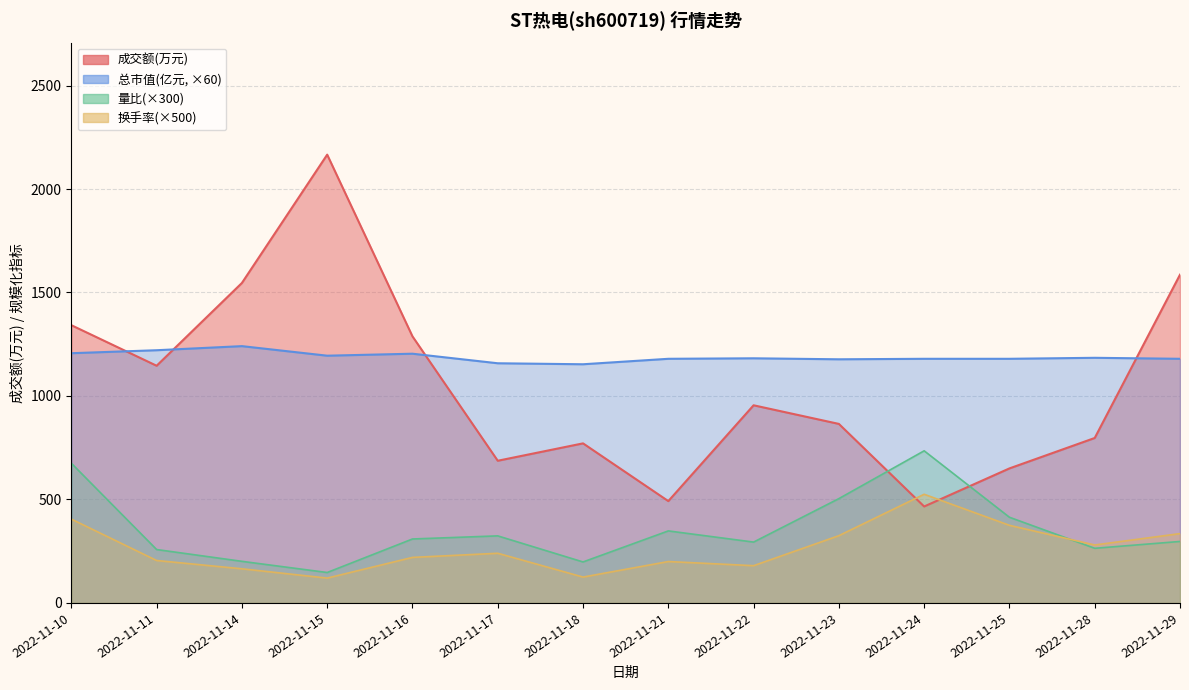

Is the value of 总市值(亿元) at 2022-11-29 greater than the value of 成交额(万元) at 2022-11-24?

Yes